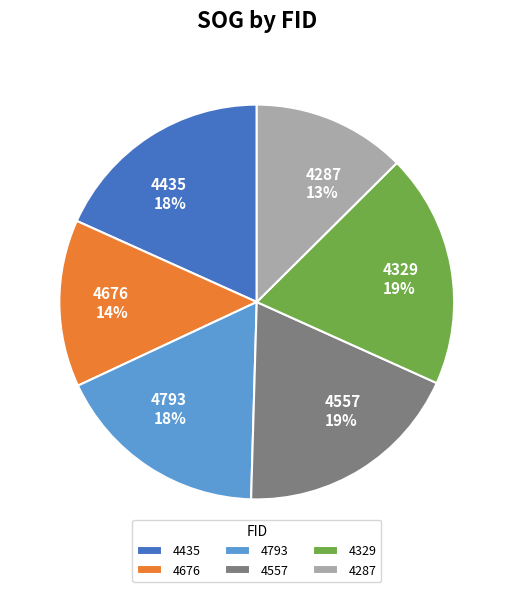

Combined, do 4435 and 4676 account for over 50%?

No